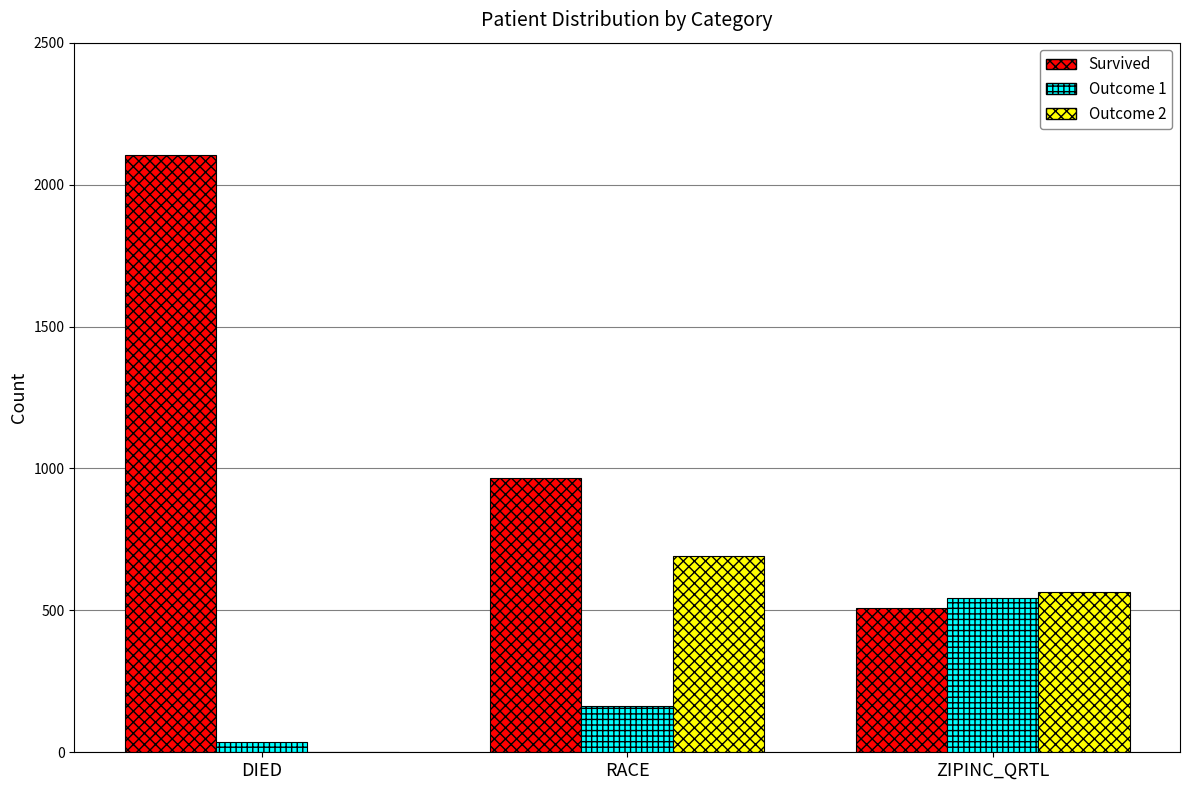

What is the difference between the Outcome 1 values at DIED and RACE?

129